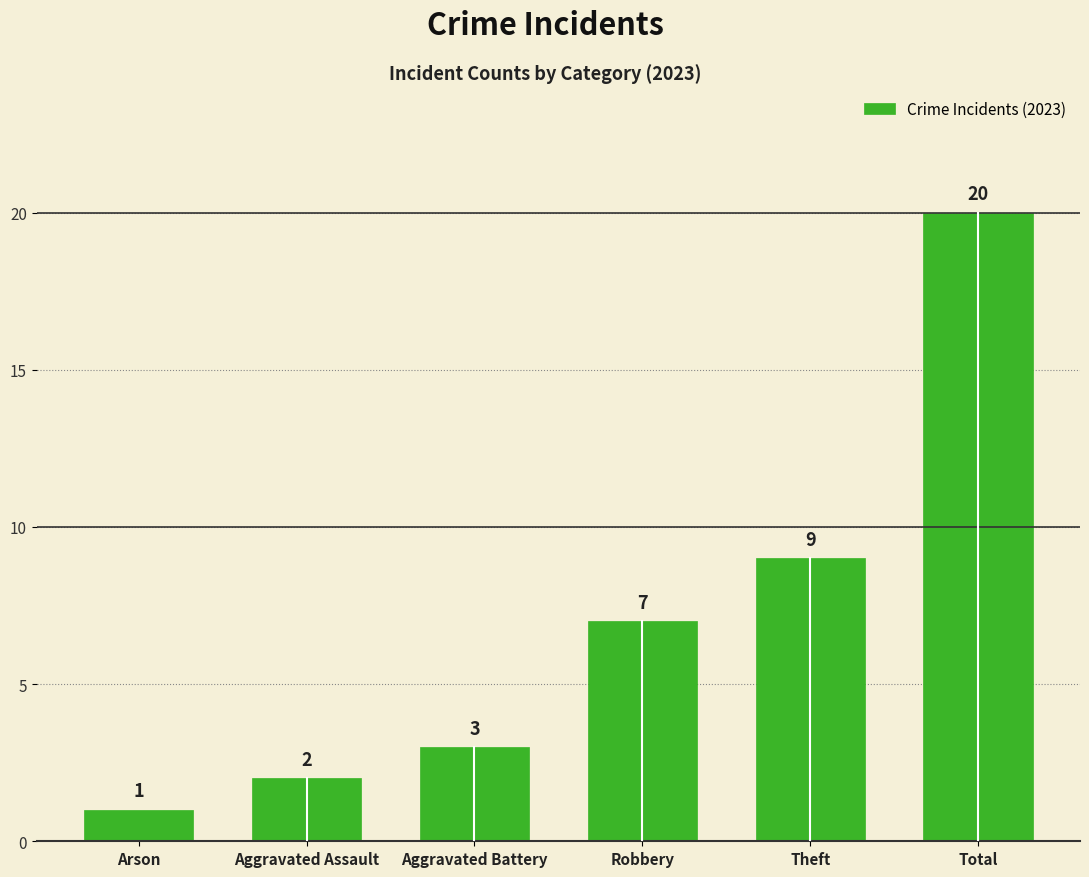

Reading left to right, transcribe all the data shown in this chart.

1	2	3	7	9	20